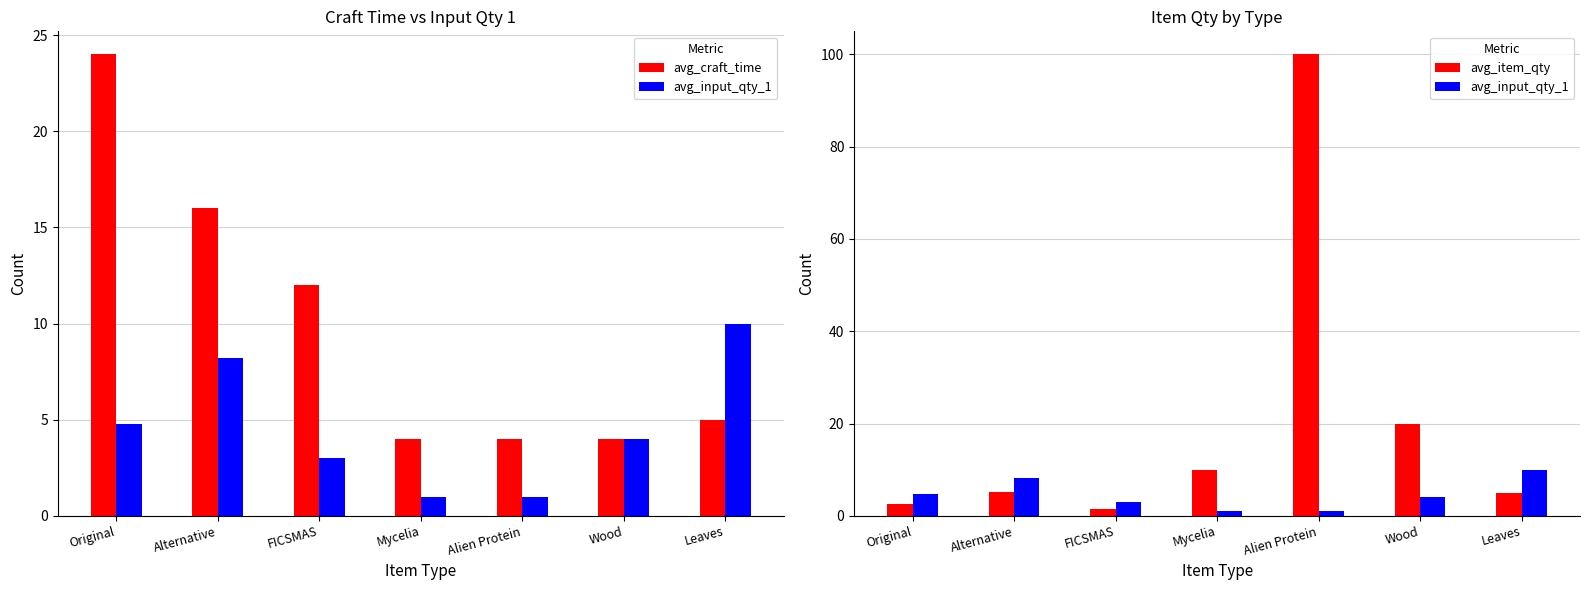

What are all the series names shown in the legend?

avg_craft_time, avg_input_qty_1, avg_item_qty